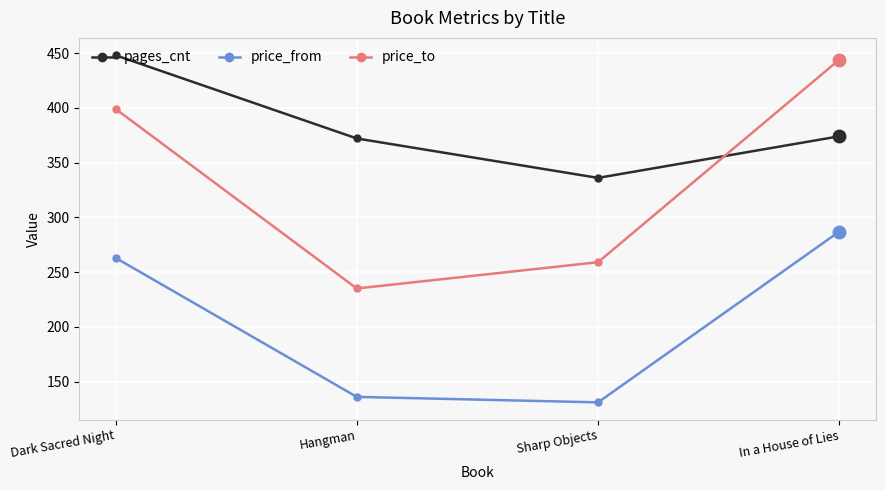

What is the smallest value displayed?

131